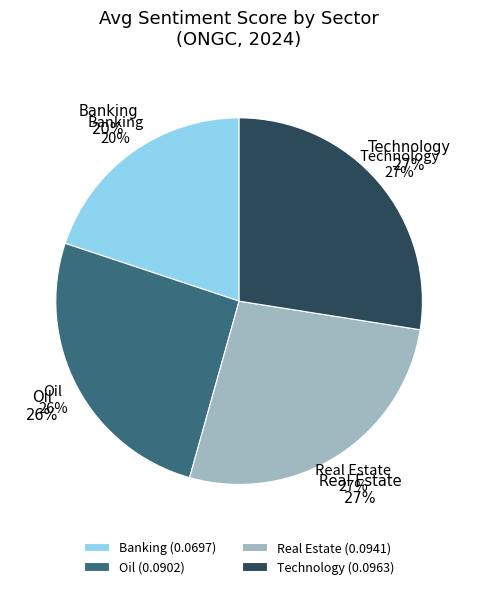

Is 30 the majority of the pie?

No